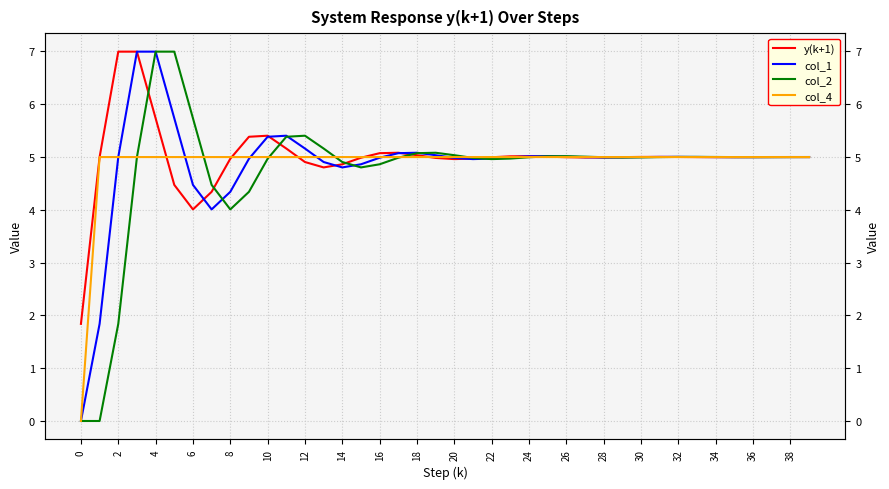

Reading left to right, what are all the values shown in this chart?

y(k+1): 1.8	5.0	7.0	7.0	5.7	4.5	4.0	4.3	5.0	5.4	5.4	5.2	4.9	4.8	4.9	5.0	5.1	5.1	5.0	5.0	5.0	5.0	5.0	5.0	5.0	5.0	5.0	5.0	5.0	5.0	5.0	5.0	5.0	5.0	5.0	5.0	5.0	5.0	5.0	5.0
col_1: 0.0	1.8	5.0	7.0	7.0	5.7	4.5	4.0	4.3	5.0	5.4	5.4	5.2	4.9	4.8	4.9	5.0	5.1	5.1	5.0	5.0	5.0	5.0	5.0	5.0	5.0	5.0	5.0	5.0	5.0	5.0	5.0	5.0	5.0	5.0	5.0	5.0	5.0	5.0	5.0
col_2: 0.0	0.0	1.8	5.0	7.0	7.0	5.7	4.5	4.0	4.3	5.0	5.4	5.4	5.2	4.9	4.8	4.9	5.0	5.1	5.1	5.0	5.0	5.0	5.0	5.0	5.0	5.0	5.0	5.0	5.0	5.0	5.0	5.0	5.0	5.0	5.0	5.0	5.0	5.0	5.0
col_4: 0.0	5.0	5.0	5.0	5.0	5.0	5.0	5.0	5.0	5.0	5.0	5.0	5.0	5.0	5.0	5.0	5.0	5.0	5.0	5.0	5.0	5.0	5.0	5.0	5.0	5.0	5.0	5.0	5.0	5.0	5.0	5.0	5.0	5.0	5.0	5.0	5.0	5.0	5.0	5.0